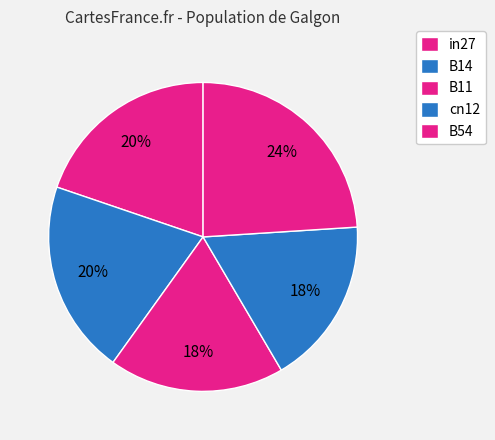

Combined, do B54 and B11 account for over 50%?

No